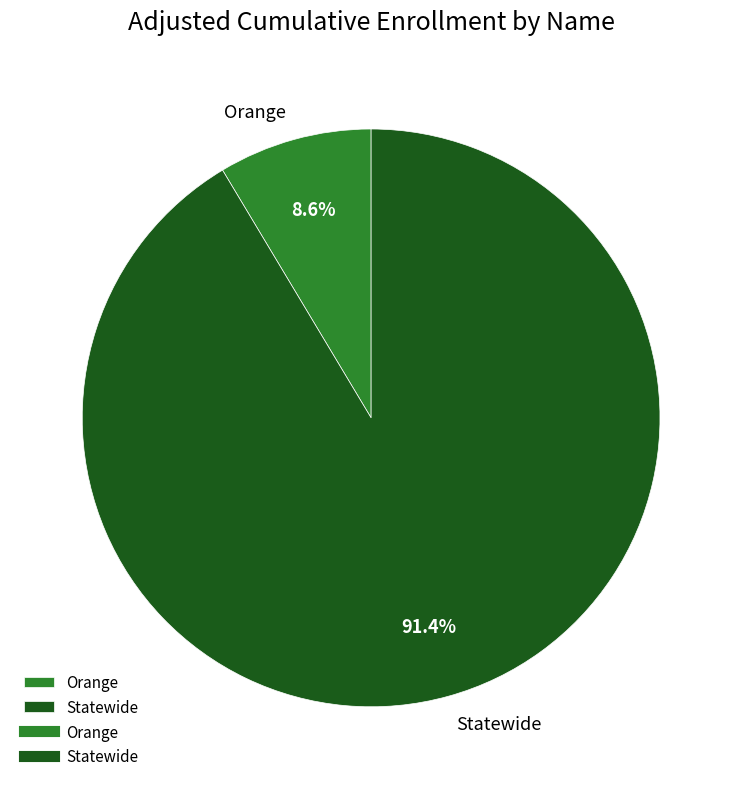

What percentage do Orange and Statewide together represent?

100.0%